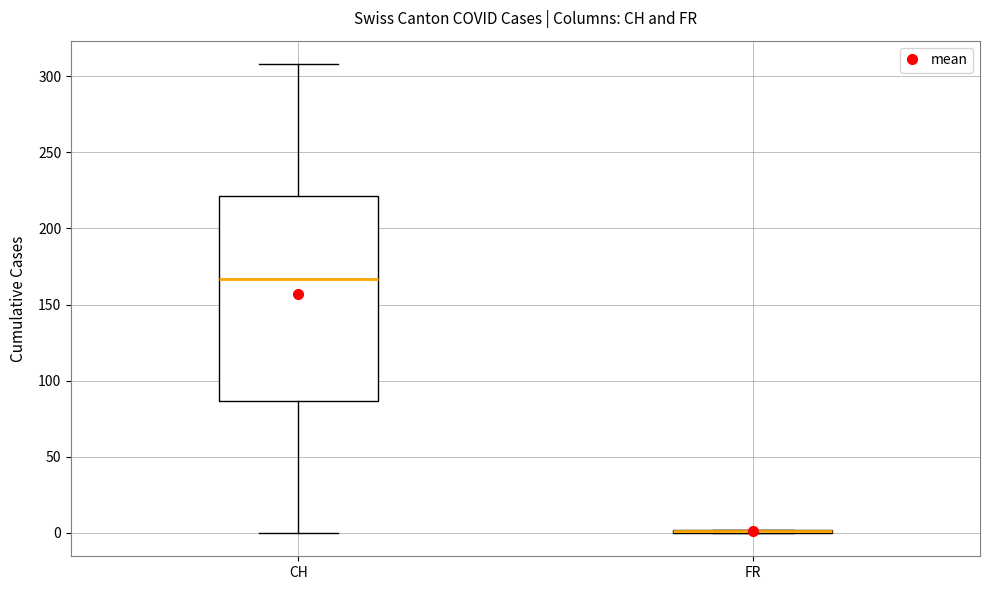

Reading left to right, transcribe this box plot: for each box, give where its median line is, the range the box spans, and where its two whiskers end, as read against the y-axis. The values are not printed on the chart, so give them approximately, as read against the axis.

CH: median 165, box 85 to 220, whiskers 0 to 310
FR: box collapsed to a line at 0, whiskers 0 to 0